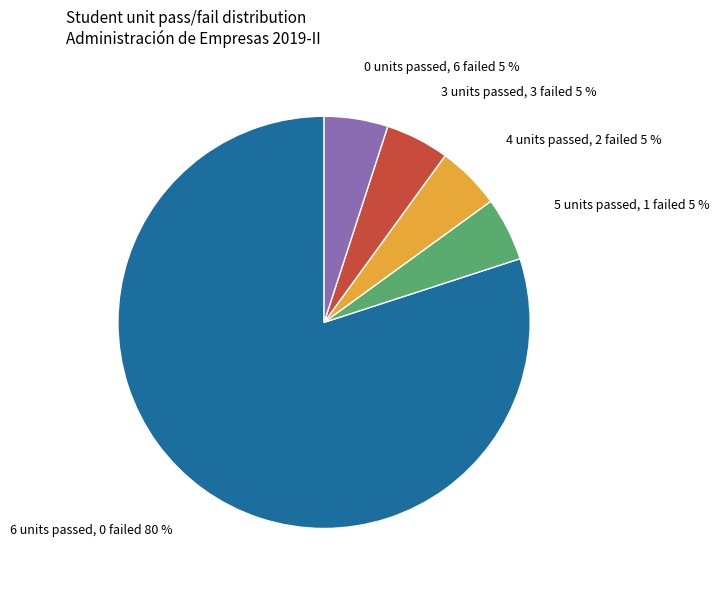

True or false: 3 units passed, 3 failed accounts for 1% of the total.

False